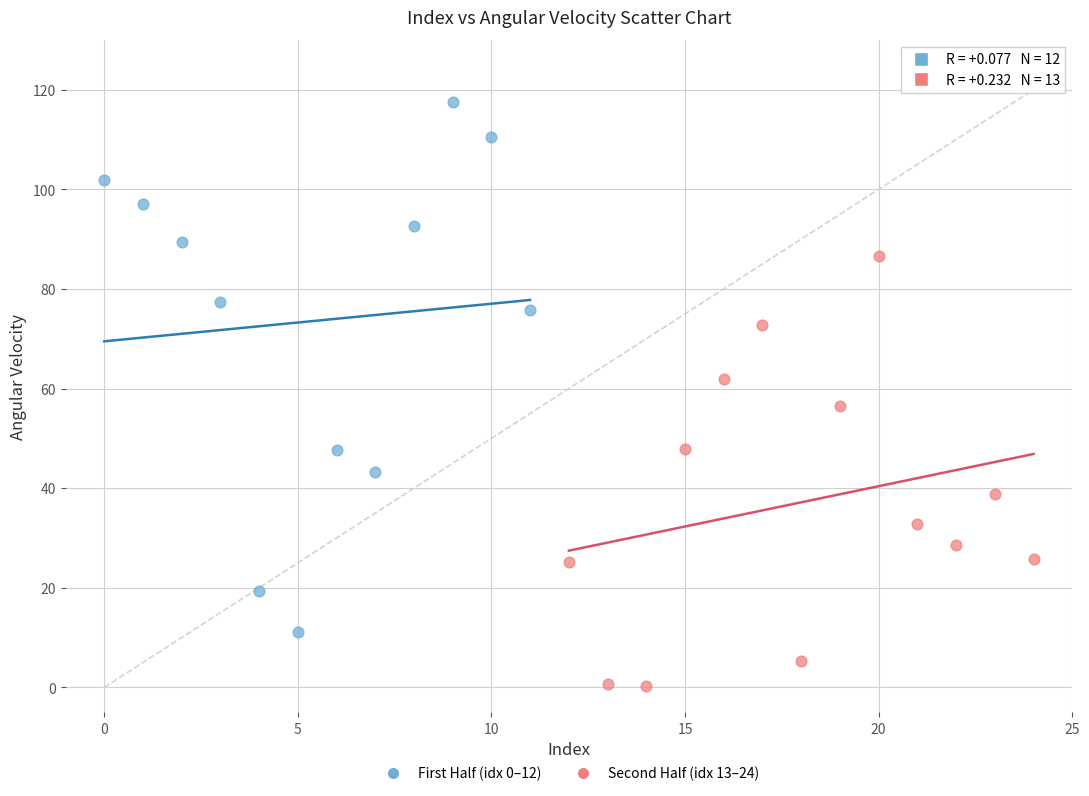

Which series reaches the maximum Y coordinate?

First Half (idx 0–12)